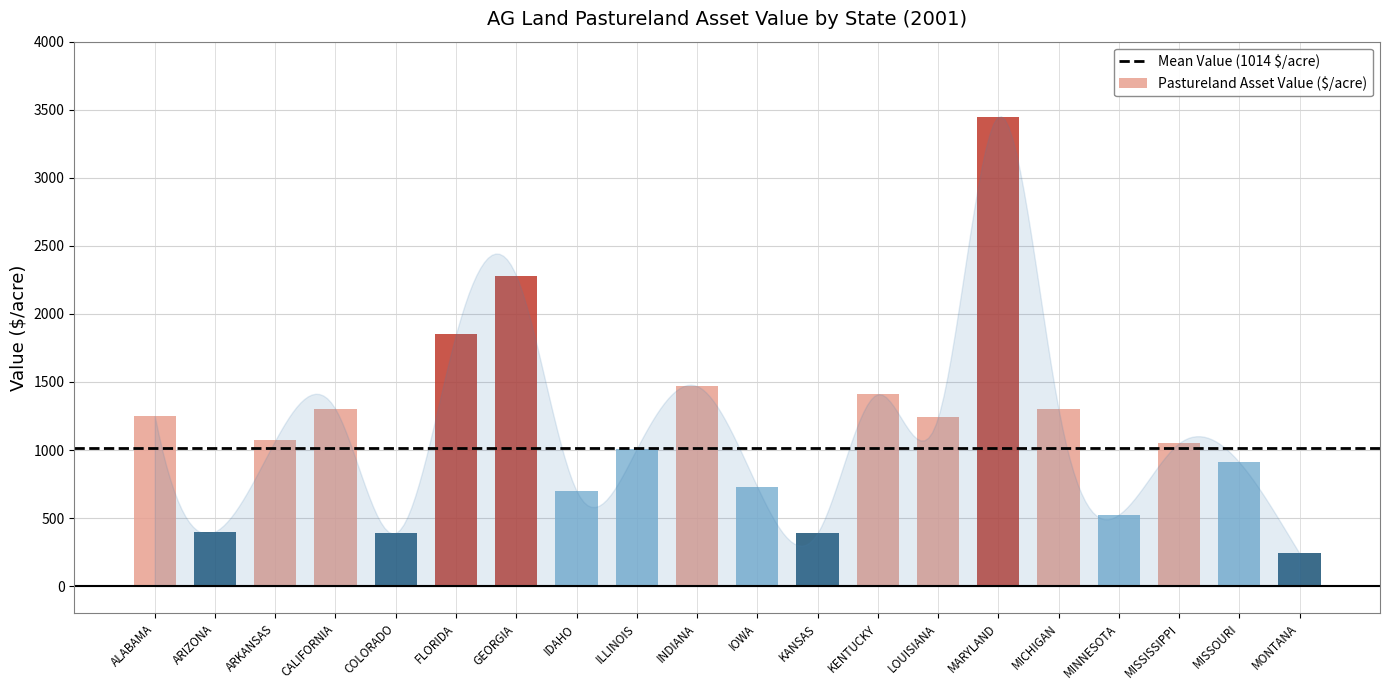

What is the label of the 2nd bar from the left?

ARIZONA